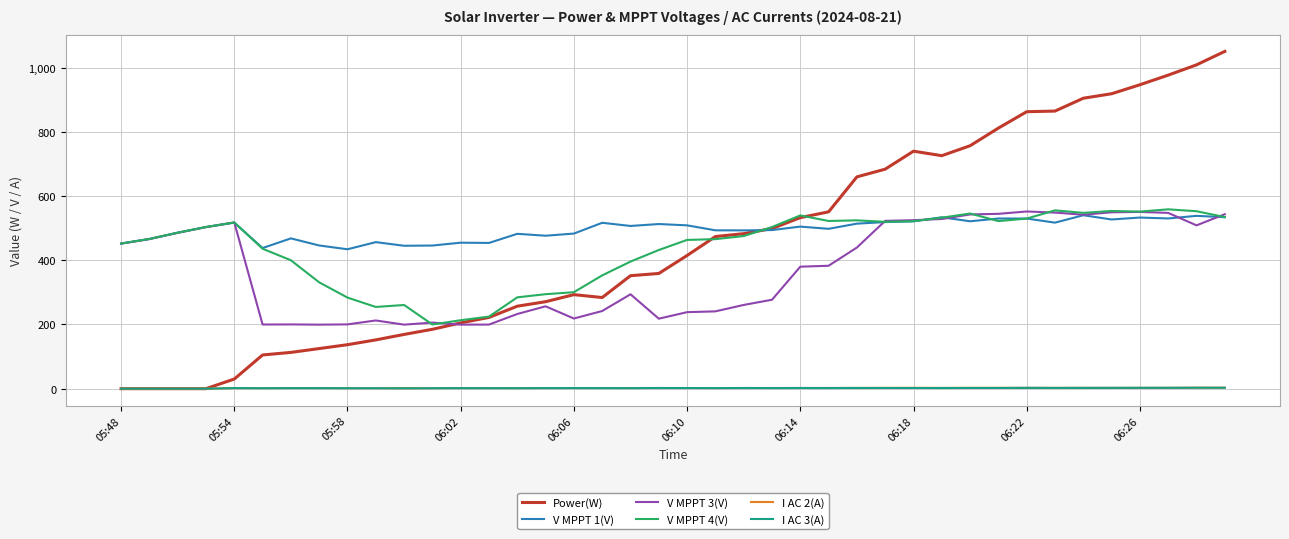

What is the greatest value displayed?

1051.0